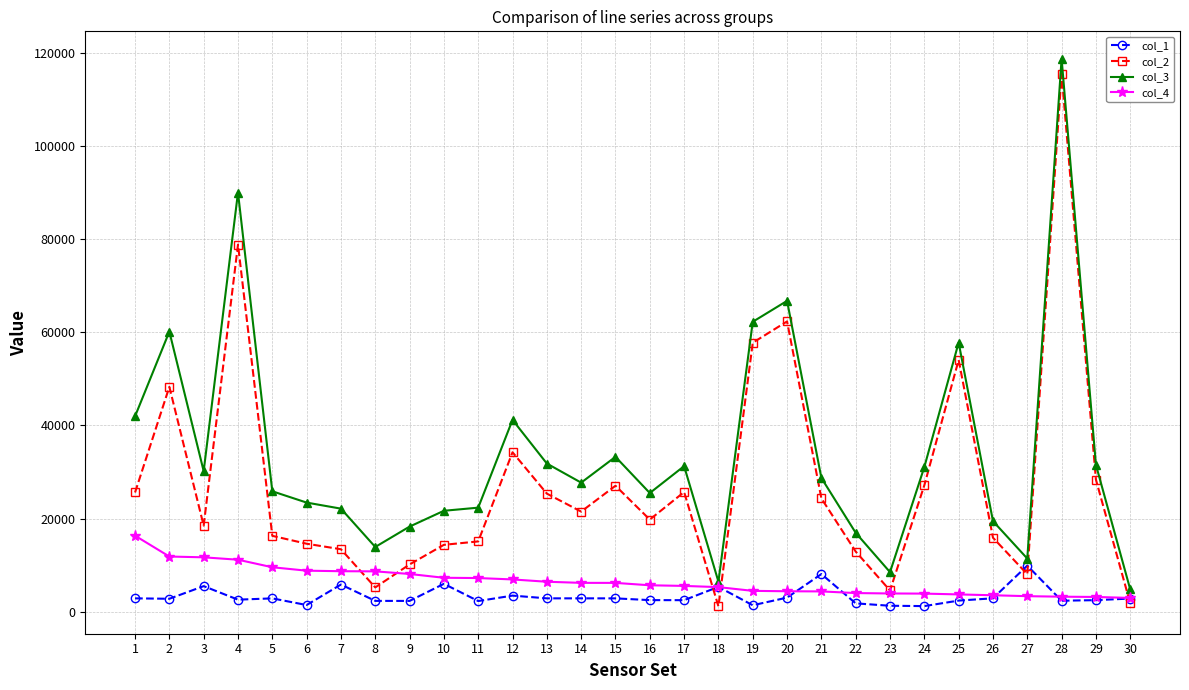

True or false: col_1 has more than 2 points higher than both neighbors.

True